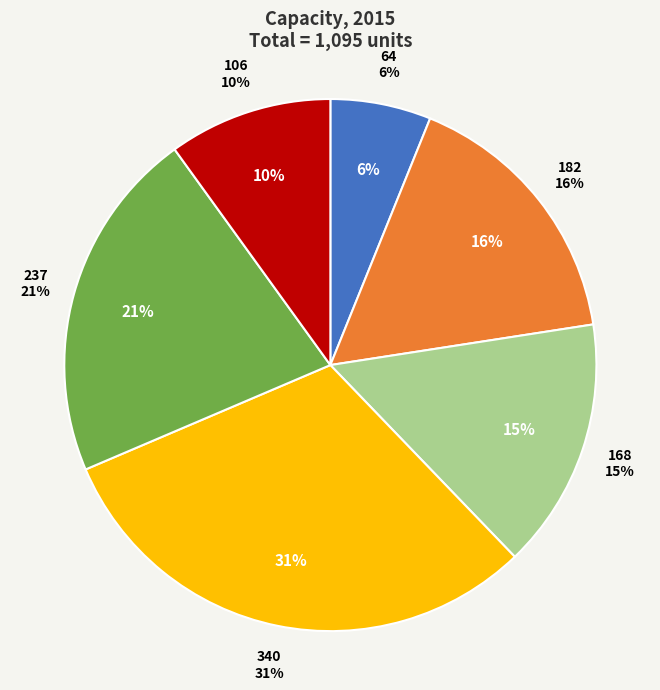

Is 64 the majority of the pie?

No